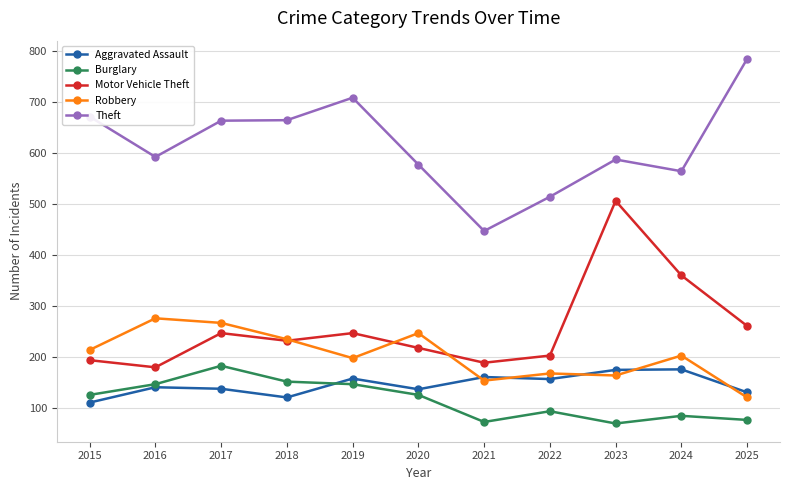

What is the difference between the Burglary values at 2022 and 2024?

9